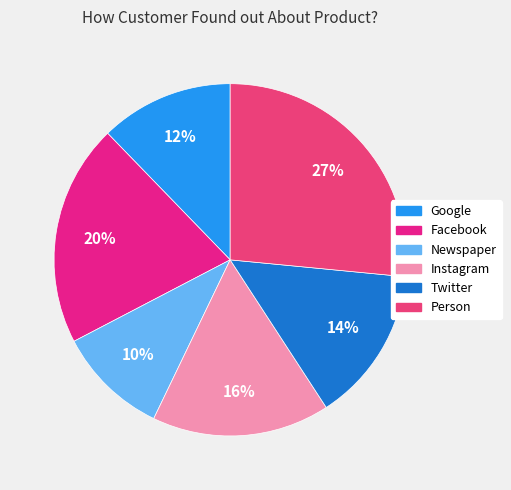

True or false: Facebook accounts for 28% of the total.

False